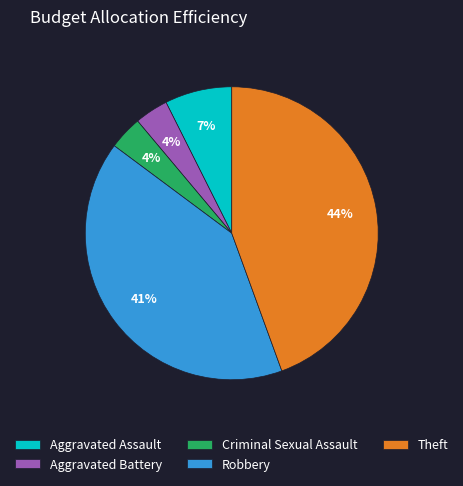

Count the number of slices in the pie.

5